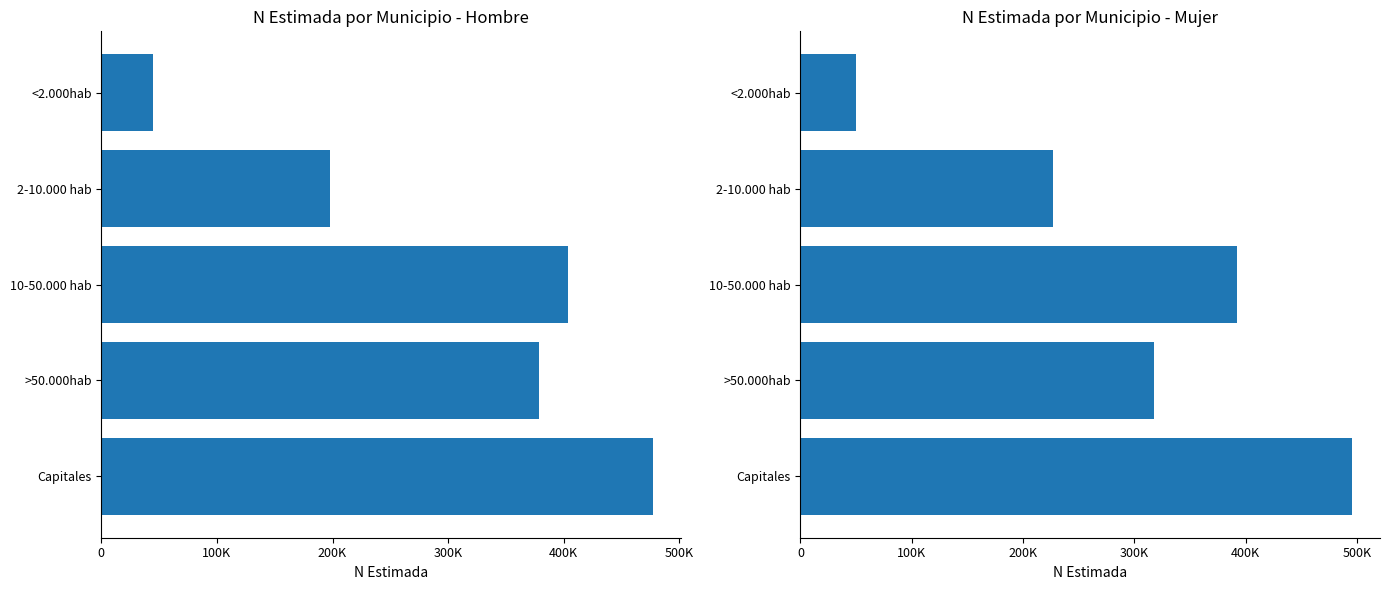

Which series has the largest total across all categories?

Hombre (N estimada)